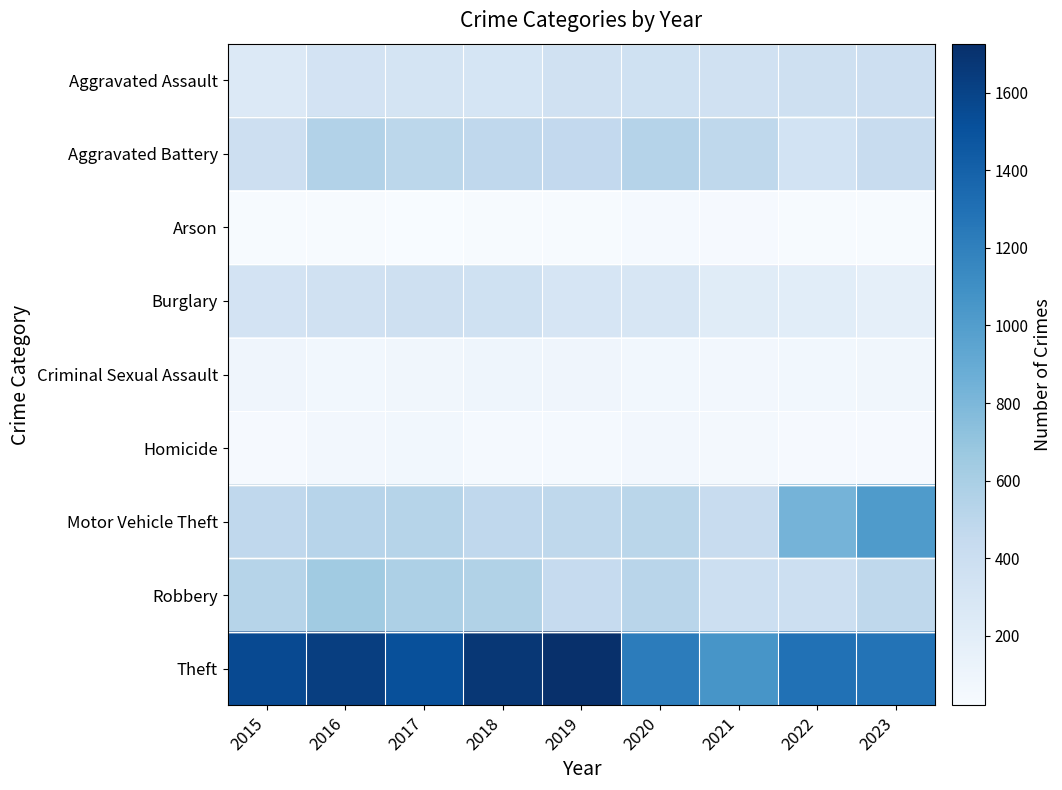

What is the minimum value shown in the chart?

20